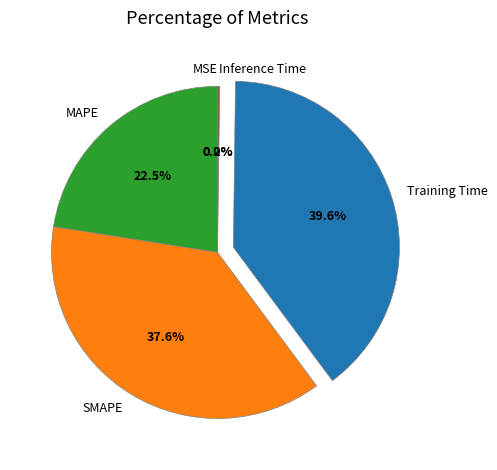

Is there a majority slice in this chart?

No